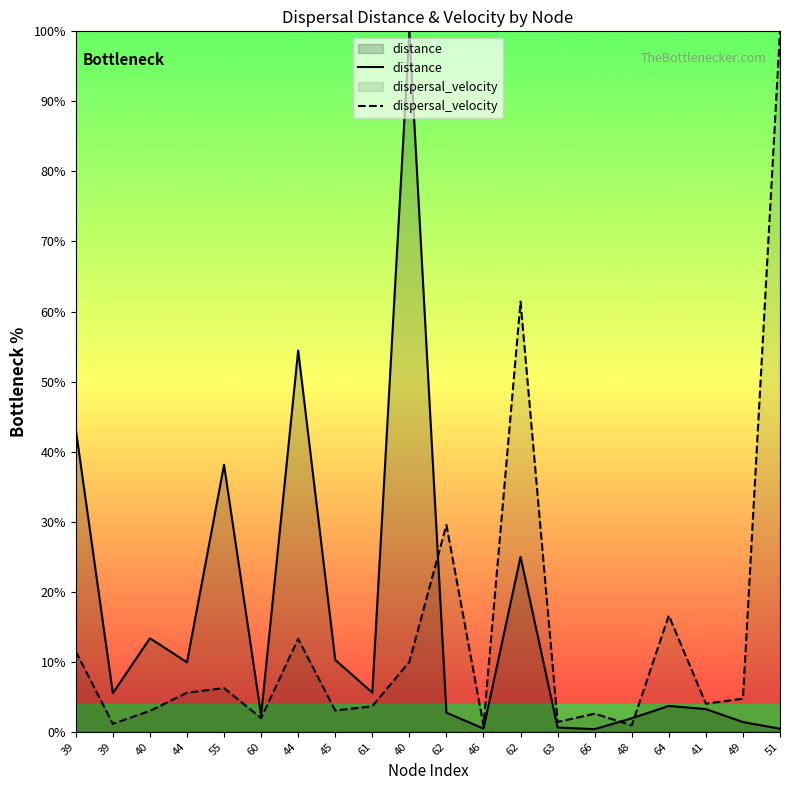

Rank the series by their average value, from lowest to highest.

dispersal_velocity, distance